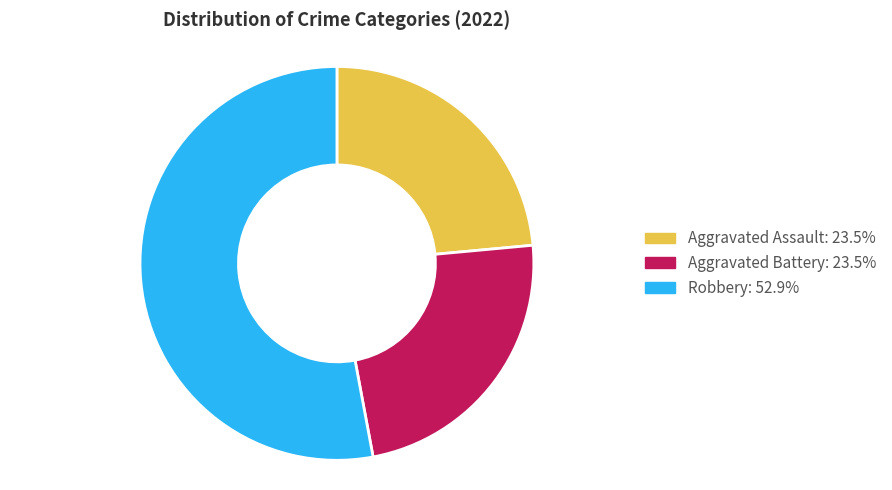

Does any single category account for the majority?

Yes